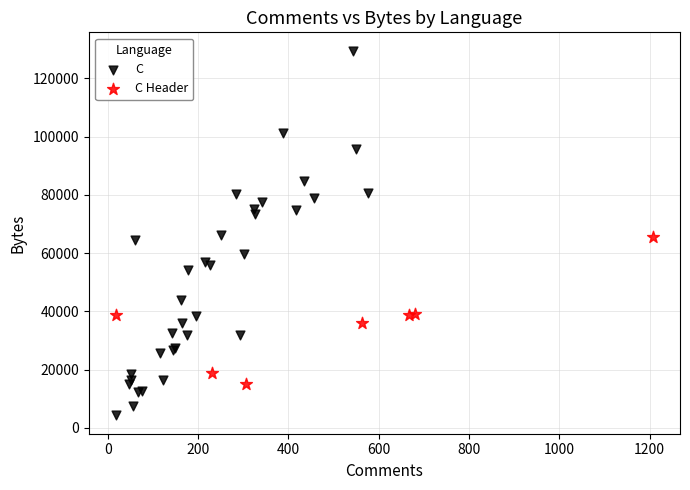

Which series has the widest spread of Y values?

C